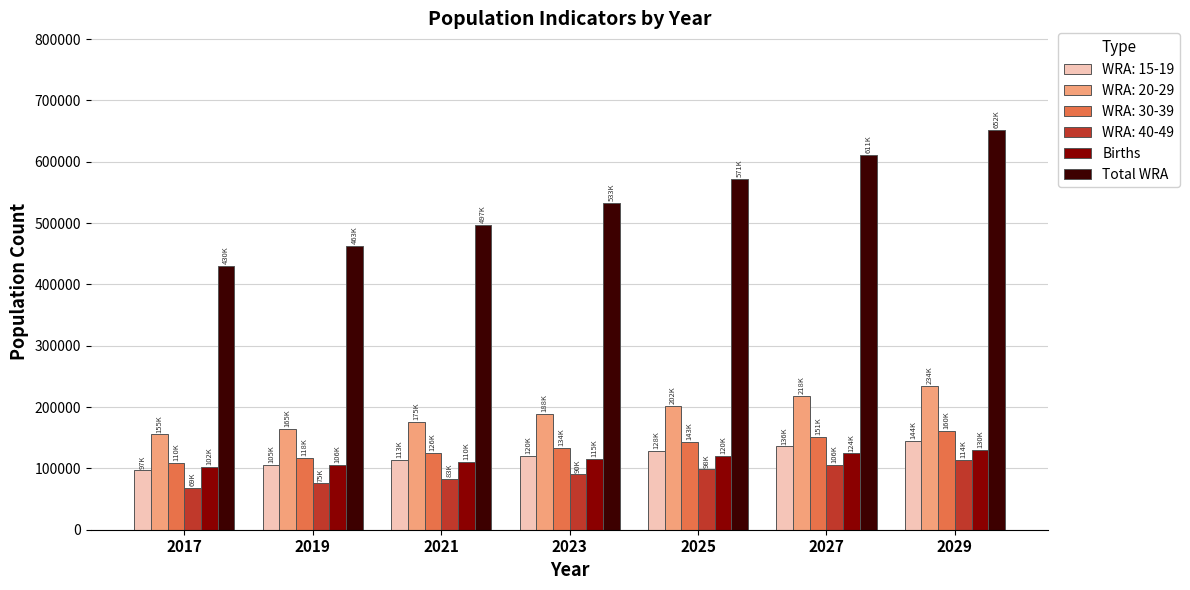

Are the bars horizontal?

No